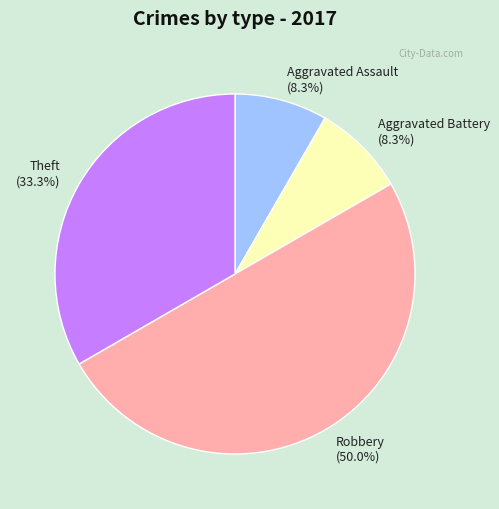

The Aggravated Assault slice represents 1% of the pie. True or false?

False